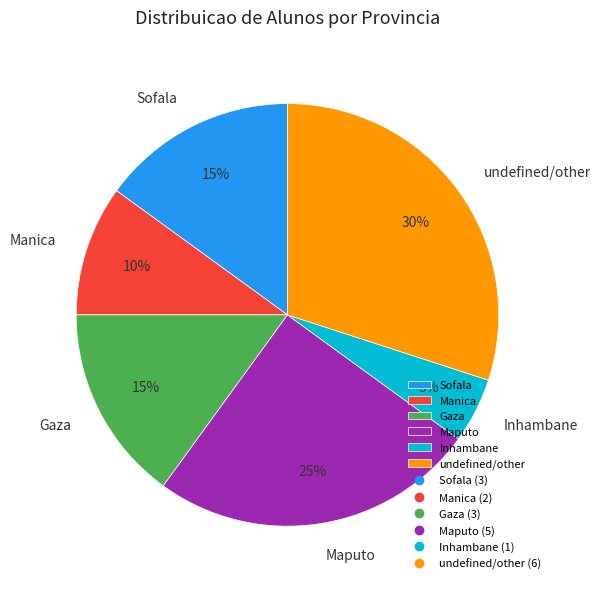

How many slices are in this pie chart?

6